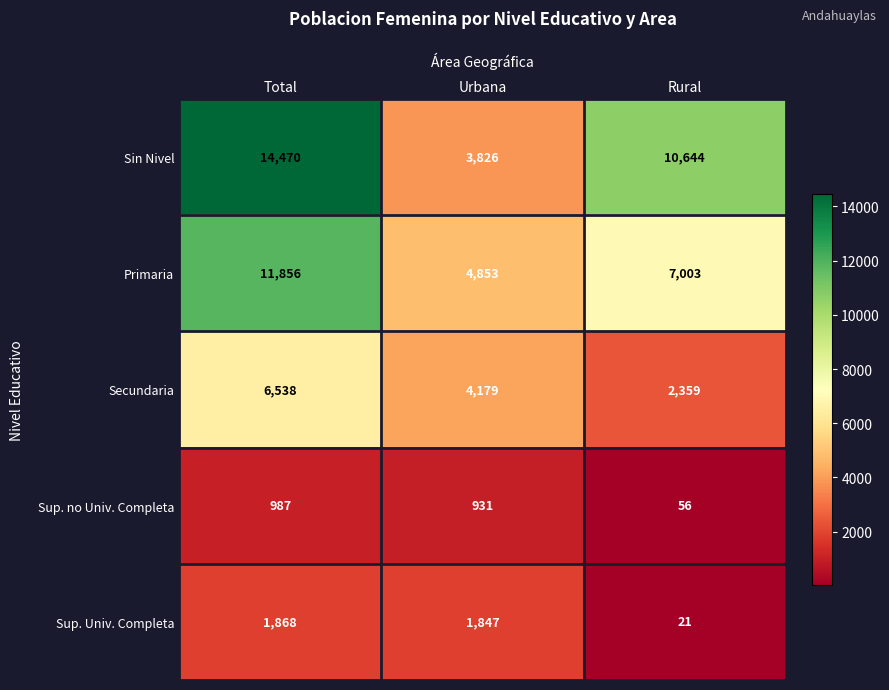

Reading left to right, list all the values displayed in this chart.

Sin Nivel: 14470	3826	10644
Primaria: 11856	4853	7003
Secundaria: 6538	4179	2359
Sup. no Univ. Completa: 987	931	56
Sup. Univ. Completa: 1868	1847	21